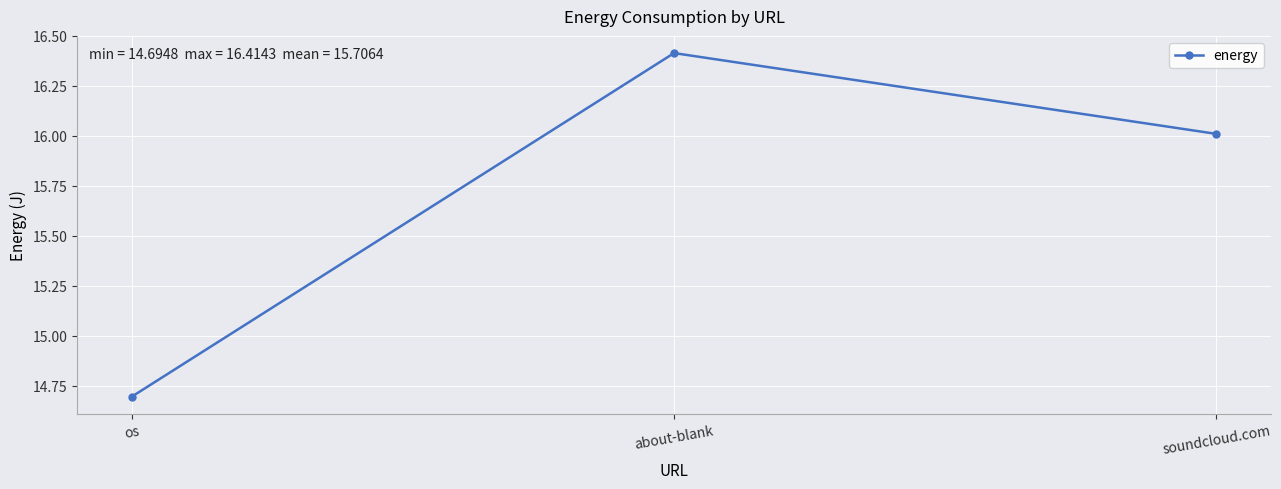

What is the average value?

15.7